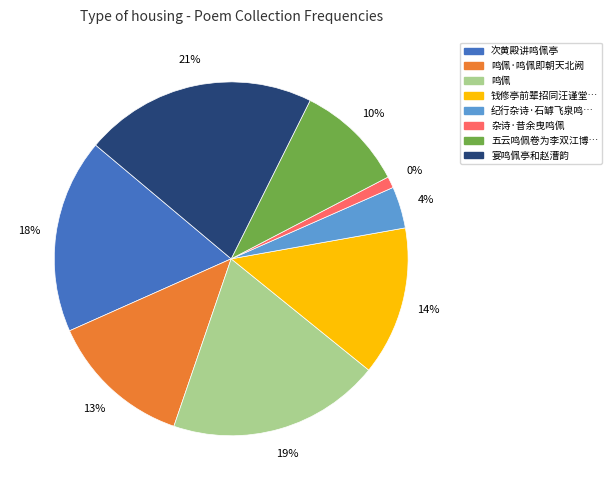

How much of the chart is everything except 鸣佩·鸣佩即朝天北阙?

86.9%